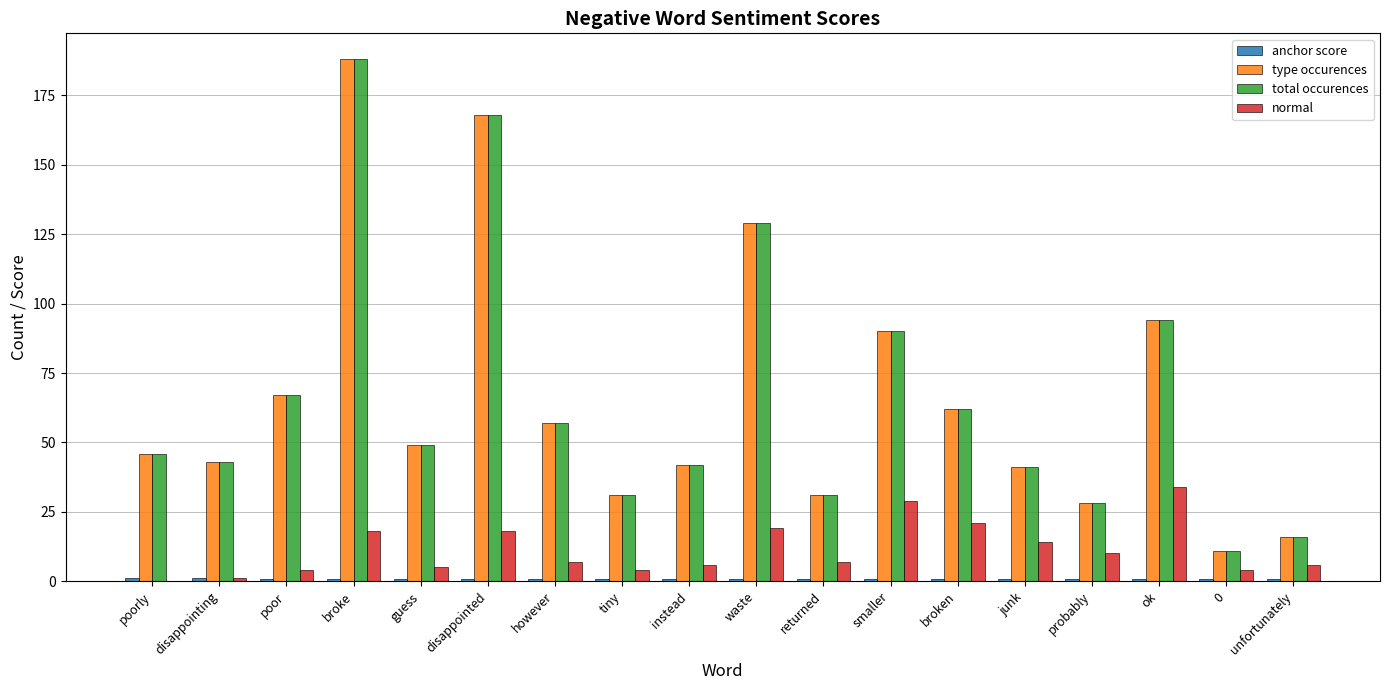

How many categories are shown in the chart?

18